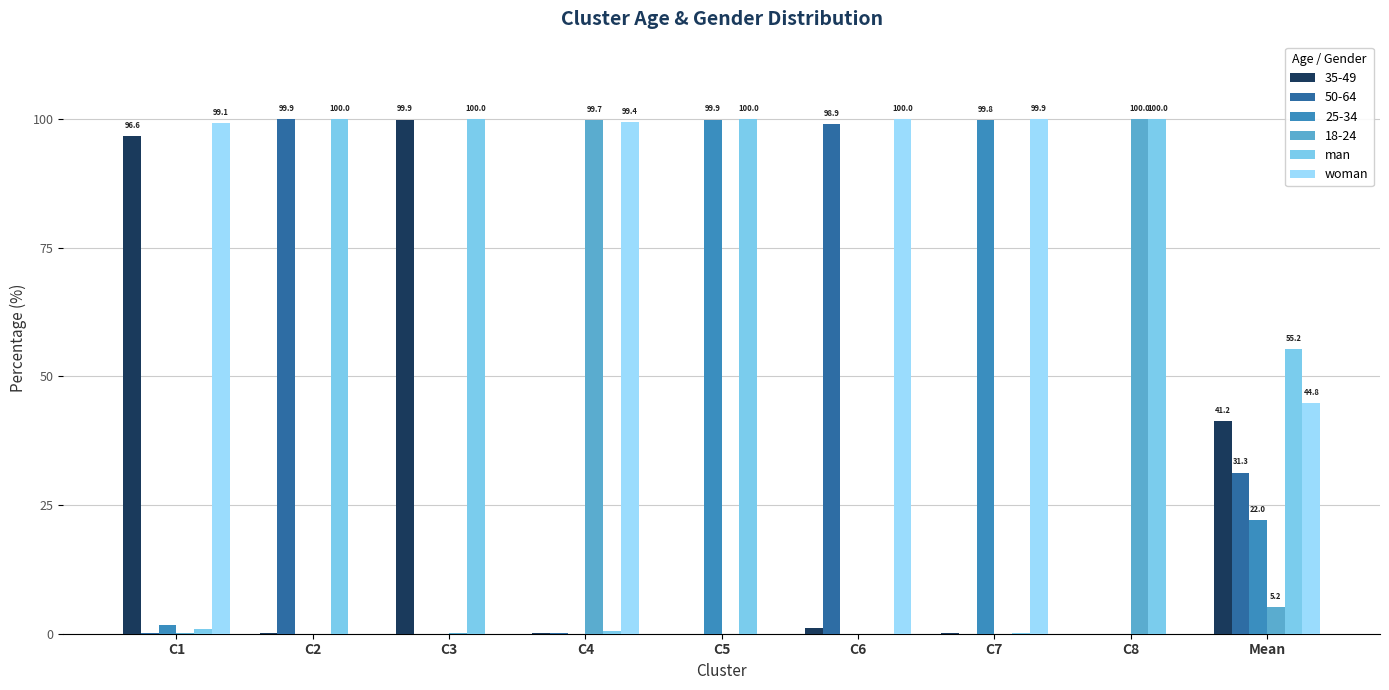

Is it true that man equals 60.5 at C6?

False